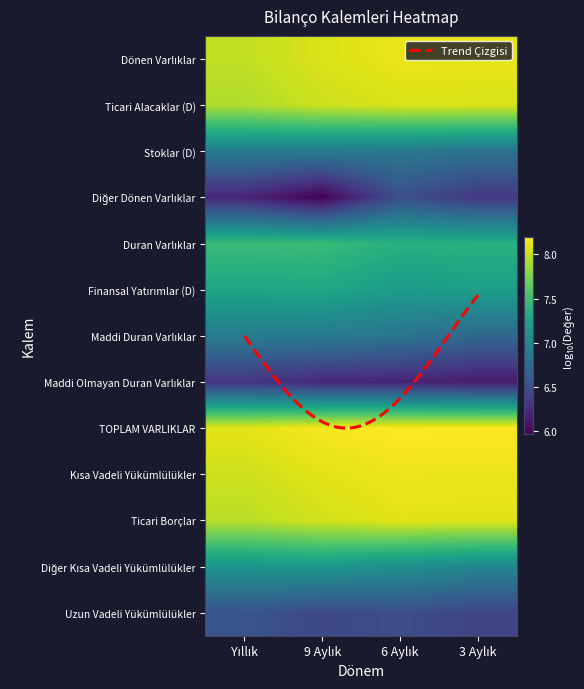

How many series are shown in this chart?

13